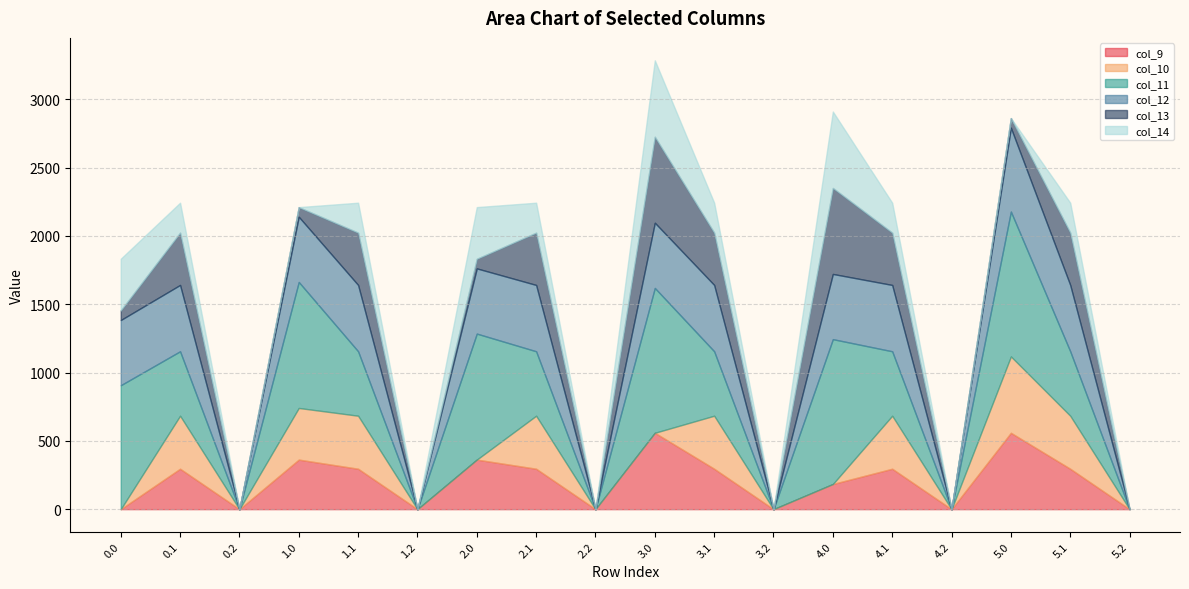

Reading left to right, list all the values displayed in this chart.

col_9: 0.0=0.0	0.1=295.9	0.2=0.0	1.0=362.7	1.1=295.9	1.2=0.0	2.0=362.7	2.1=295.9	2.2=0.0	3.0=559.0	3.1=295.9	3.2=0.0	4.0=184.1	4.1=295.9	4.2=0.0	5.0=559.0	5.1=295.9	5.2=0.0
col_10: 0.0=0.0	0.1=388.1	0.2=0.0	1.0=378.0	1.1=388.1	1.2=0.0	2.0=0.0	2.1=388.1	2.2=0.0	3.0=0.0	3.1=388.1	3.2=0.0	4.0=0.0	4.1=388.1	4.2=0.0	5.0=559.0	5.1=388.1	5.2=0.0
col_11: 0.0=907.0	0.1=471.7	0.2=0.0	1.0=922.3	1.1=471.7	1.2=0.0	2.0=922.3	2.1=471.7	2.2=0.0	3.0=1060.3	3.1=471.7	3.2=0.0	4.0=1060.3	4.1=471.7	4.2=0.0	5.0=1060.3	5.1=471.7	5.2=0.0
col_12: 0.0=477.2	0.1=485.4	0.2=0.0	1.0=477.2	1.1=485.4	1.2=0.0	2.0=477.2	2.1=485.4	2.2=0.0	3.0=477.2	3.1=485.4	3.2=0.0	4.0=477.2	4.1=485.4	4.2=0.0	5.0=613.6	5.1=485.4	5.2=0.0
col_13: 0.0=70.2	0.1=382.7	0.2=0.0	1.0=70.2	1.1=382.7	1.2=0.0	2.0=70.2	2.1=382.7	2.2=0.0	3.0=629.2	3.1=382.7	3.2=0.0	4.0=629.2	4.1=382.7	4.2=0.0	5.0=70.2	5.1=382.7	5.2=0.0
col_14: 0.0=378.3	0.1=219.2	0.2=0.0	1.0=0.3	1.1=219.2	1.2=0.0	2.0=378.3	2.1=219.2	2.2=0.0	3.0=559.3	3.1=219.2	3.2=0.0	4.0=559.3	4.1=219.2	4.2=0.0	5.0=0.3	5.1=219.2	5.2=0.0